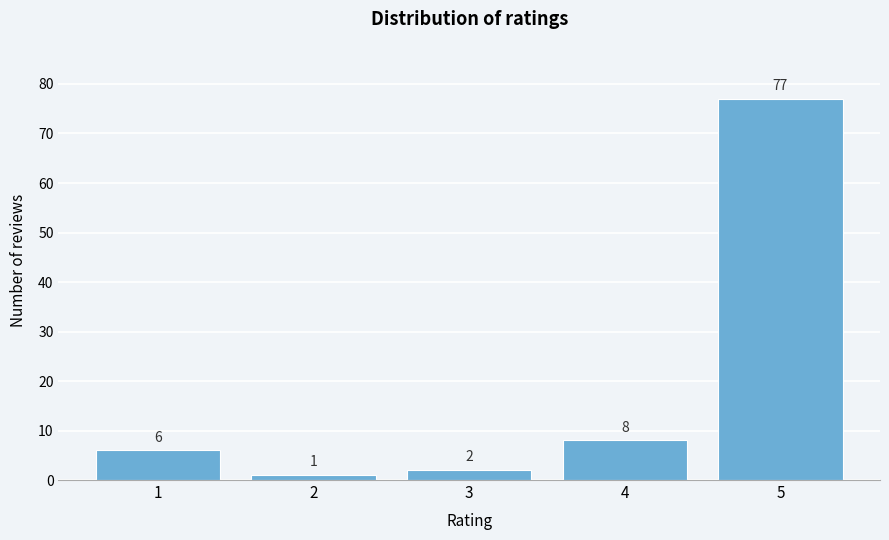

Reading right to left, what are all the values shown in this chart?

77	8	2	1	6